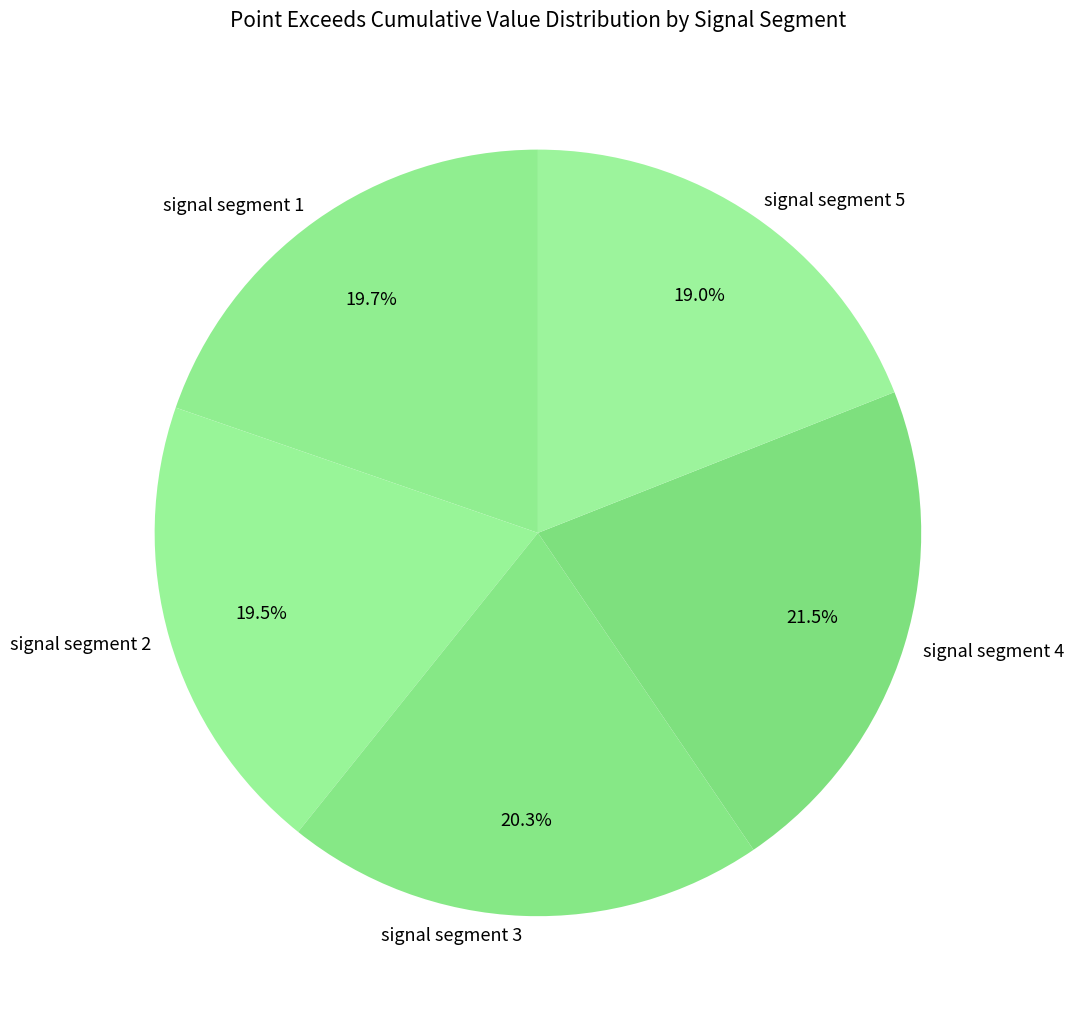

Is there a majority slice in this chart?

No